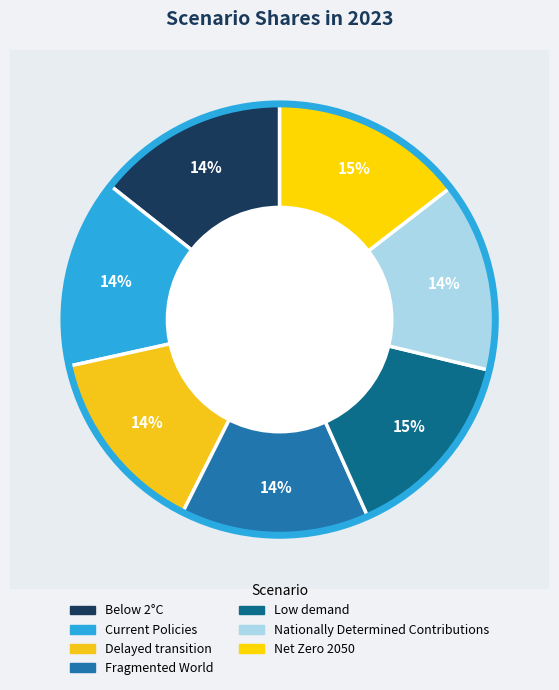

Which category has the biggest portion of the pie?

Low demand